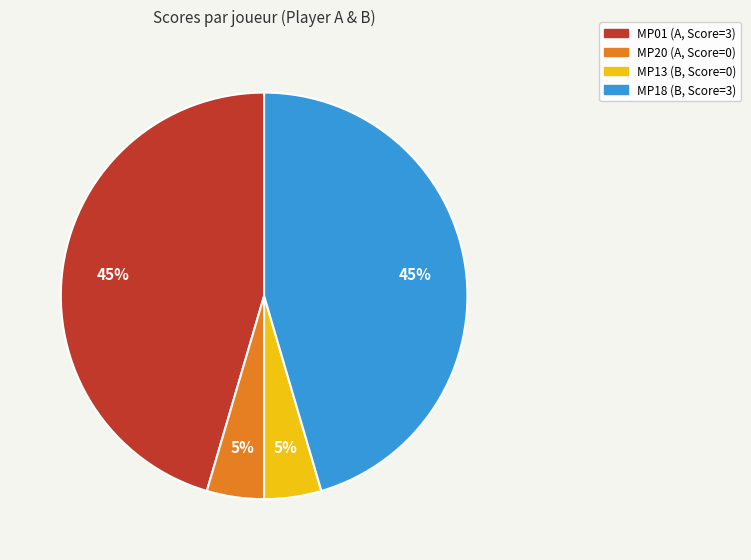

Count the number of slices in the pie.

4